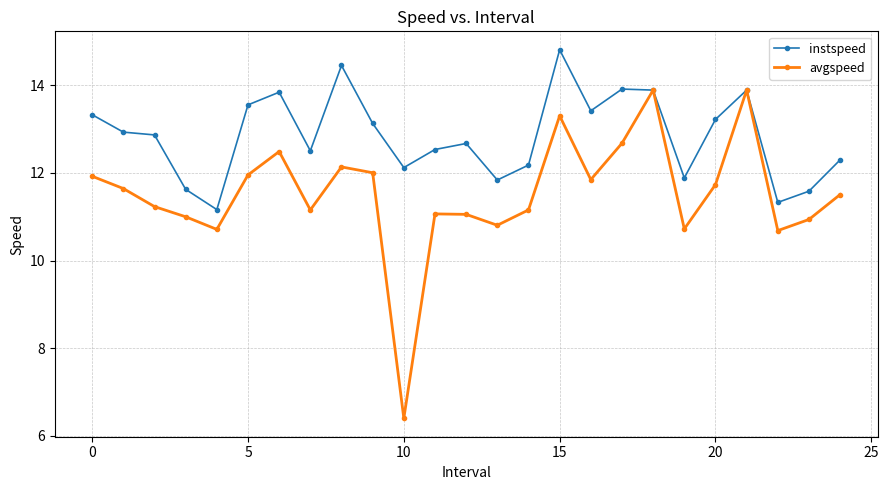

Rank the series by their maximum value, from lowest to highest.

avgspeed, instspeed